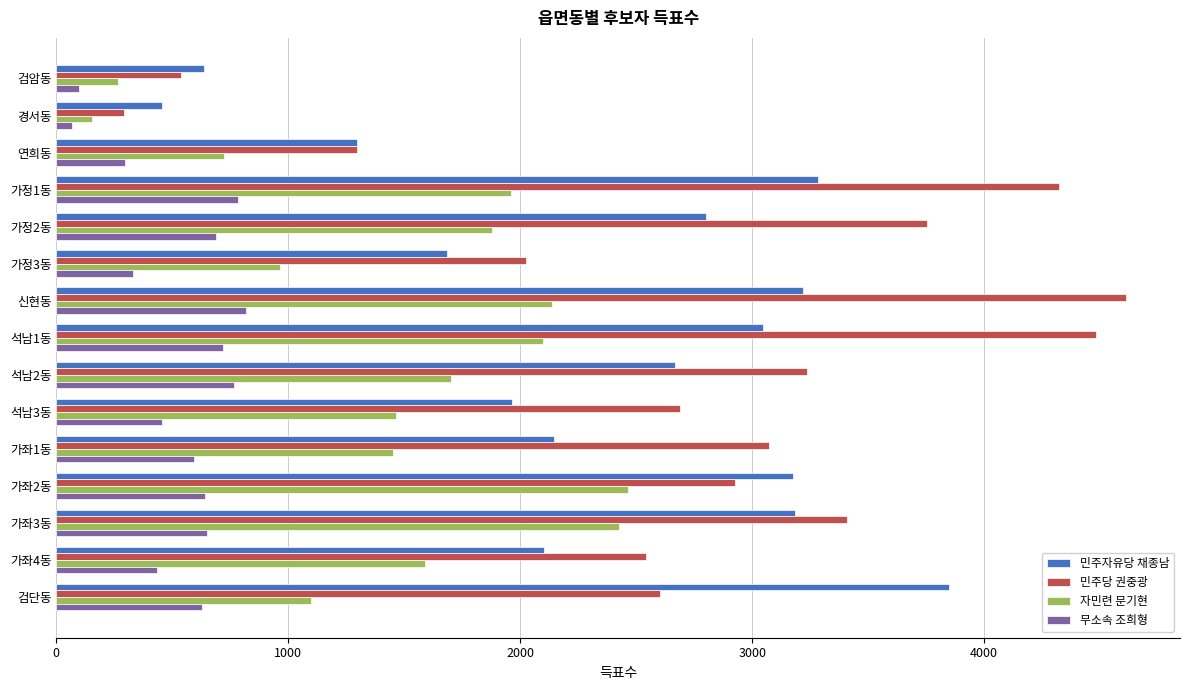

What is the total value across all series at 가좌2동?

9210